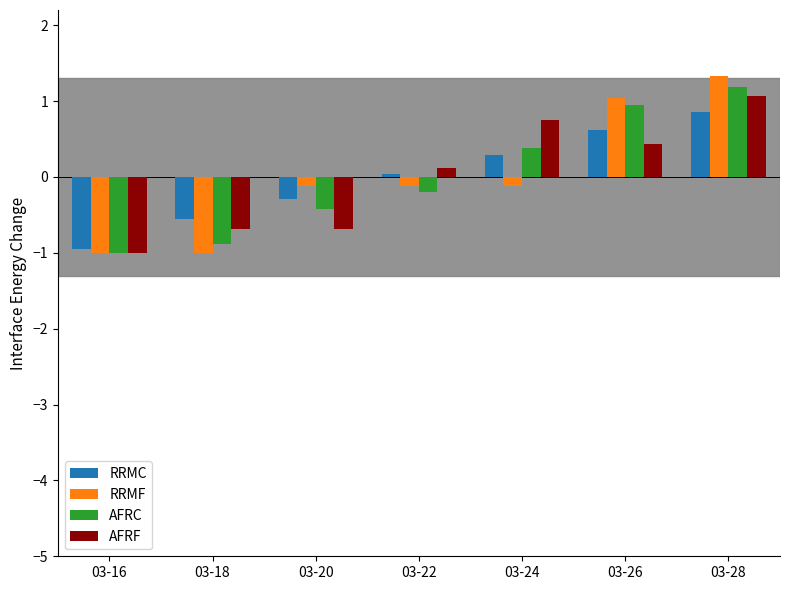

What is the difference between the maximum and minimum values in the RRMF series?

2.3